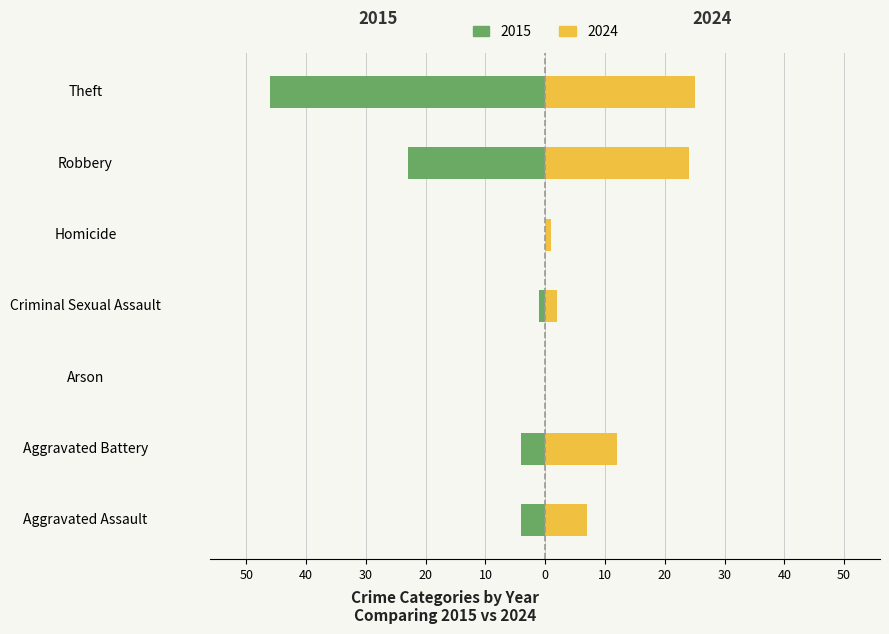

True or false: Right (2024) has a value of 16 at Arson.

False